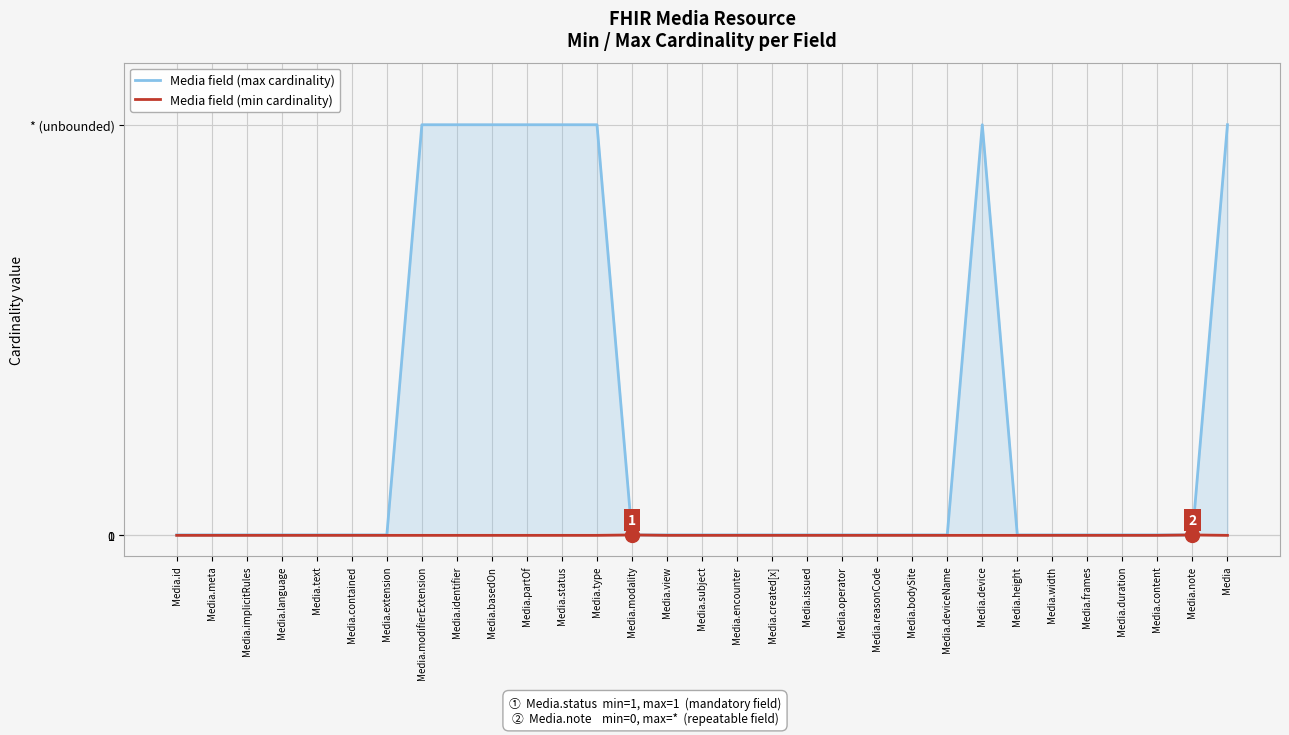

At which label is Media field (max cardinality) closest to 500?

Media.id